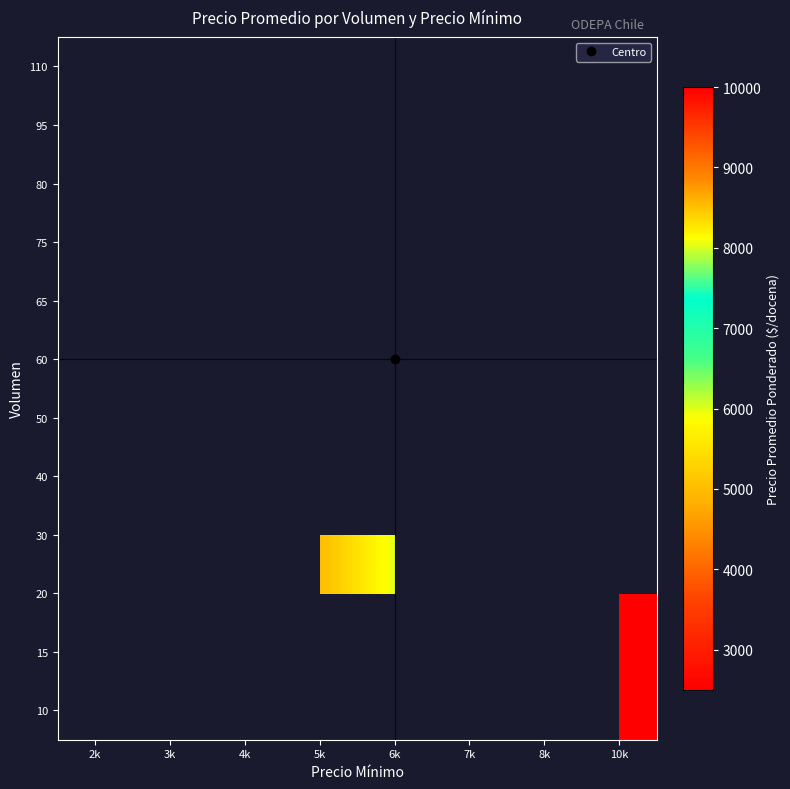

Between 7k and 2k, which is larger?

2k